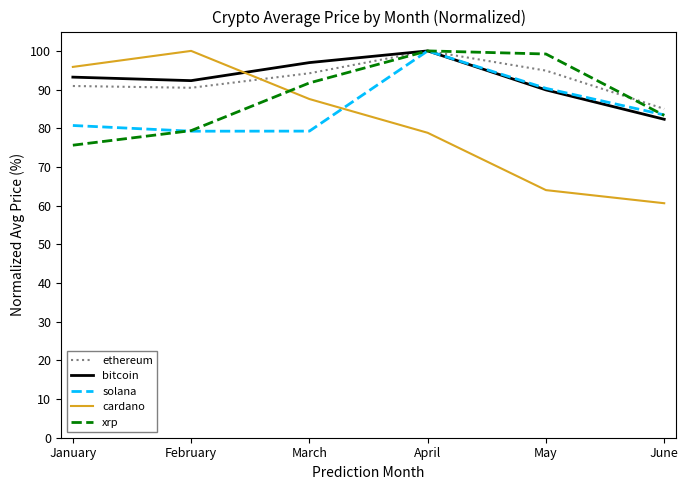

At which label does ethereum first exceed 94?

March